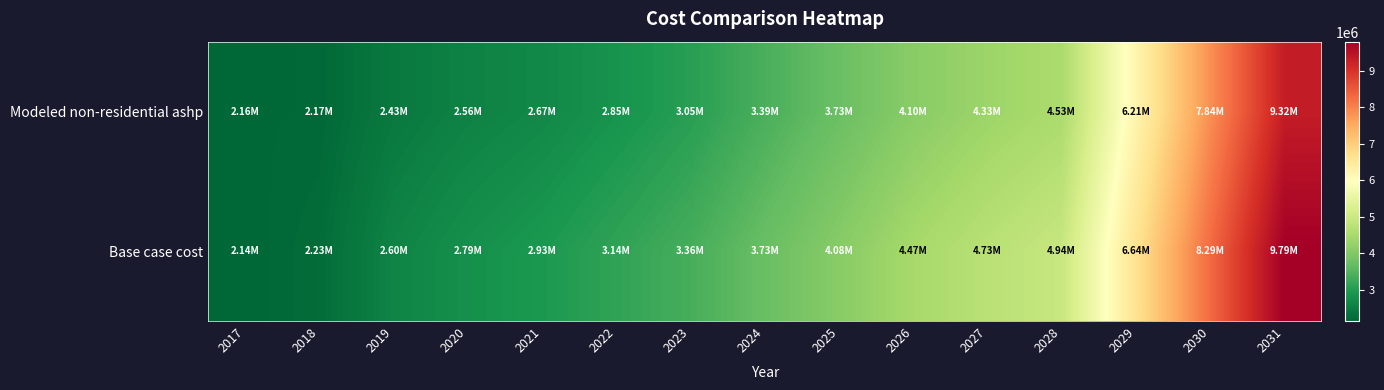

Which series has the largest total across all categories?

Base case cost